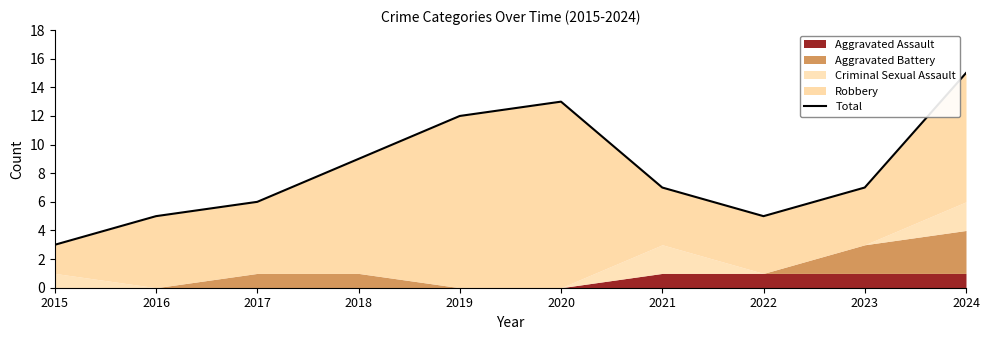

Reading right to left, extract all data points from this chart.

15	7	5	7	13	12	9	6	5	3